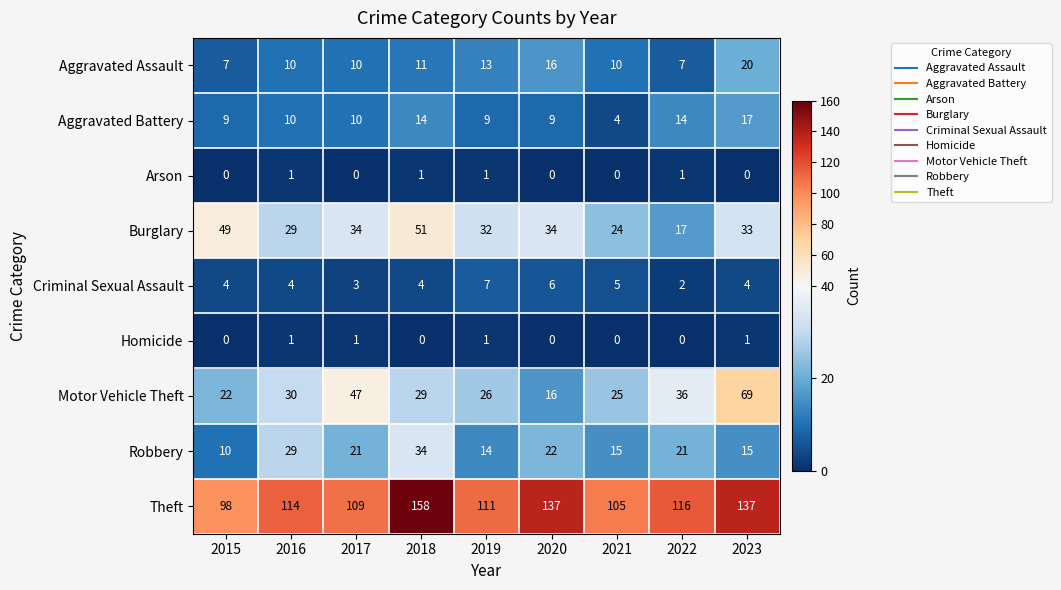

Rank the categories by Motor Vehicle Theft value from highest to lowest.

2023, 2017, 2022, 2016, 2018, 2019, 2021, 2015, 2020